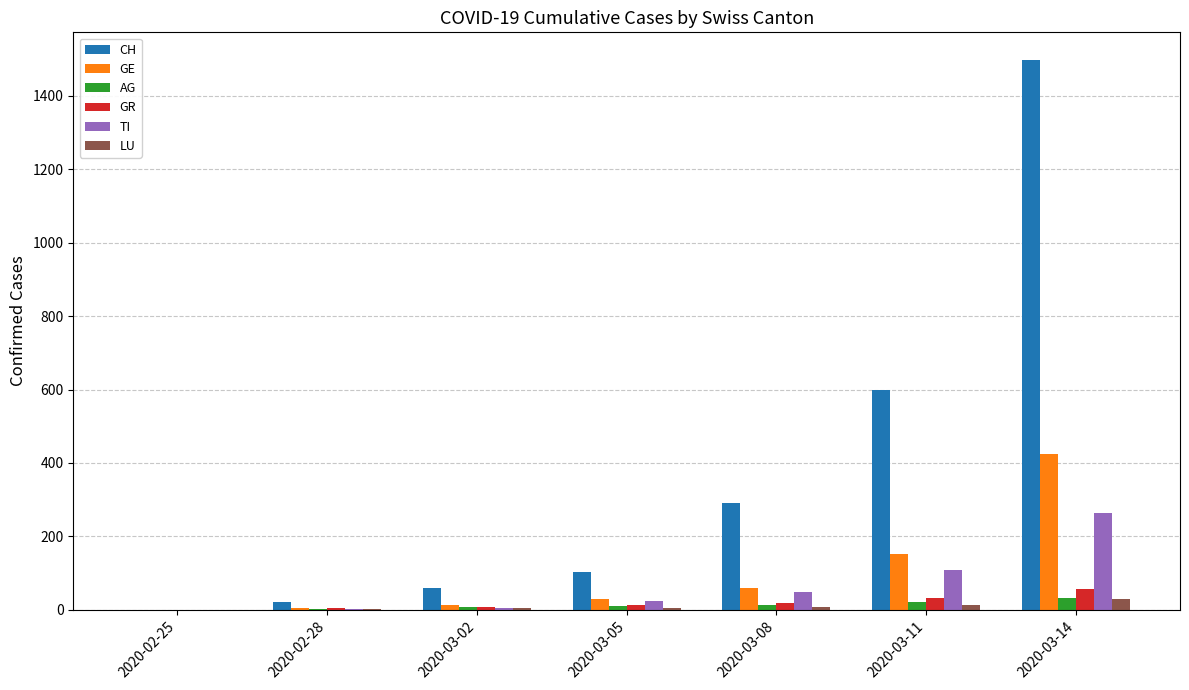

What is the sum of all GR values?

134